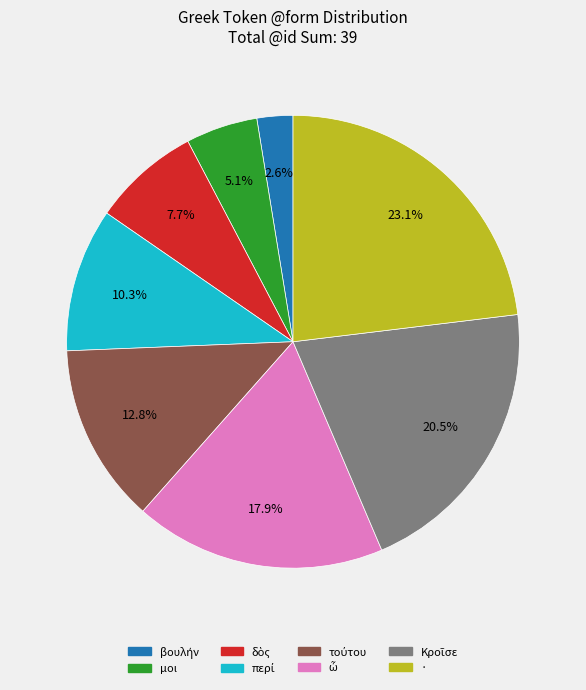

Count the number of slices in the pie.

8